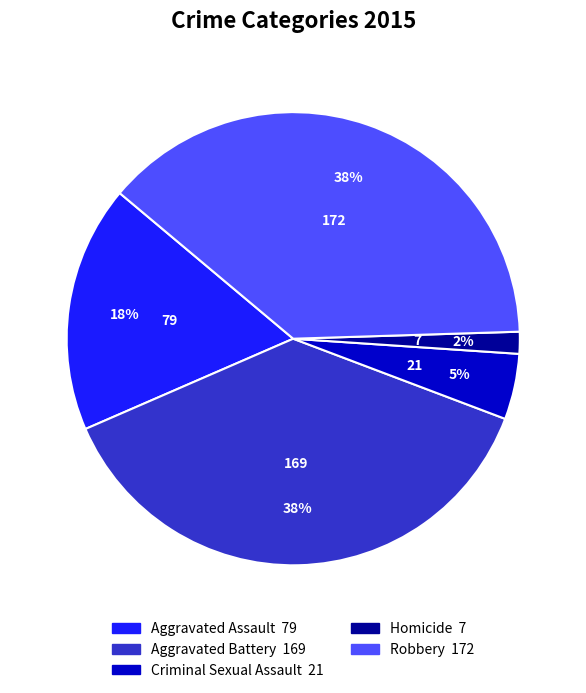

Which has a higher value, Homicide or Robbery?

Robbery